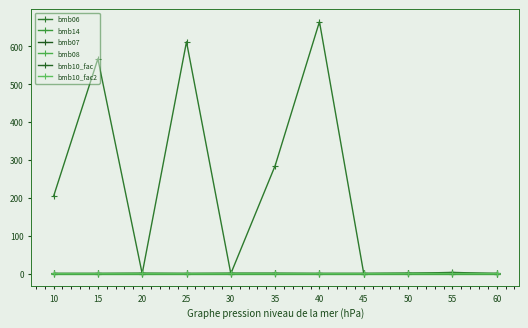

Rank the series by their maximum value, from highest to lowest.

bmb06, bmb14, bmb07, bmb10_fac, bmb10_fac2, bmb08